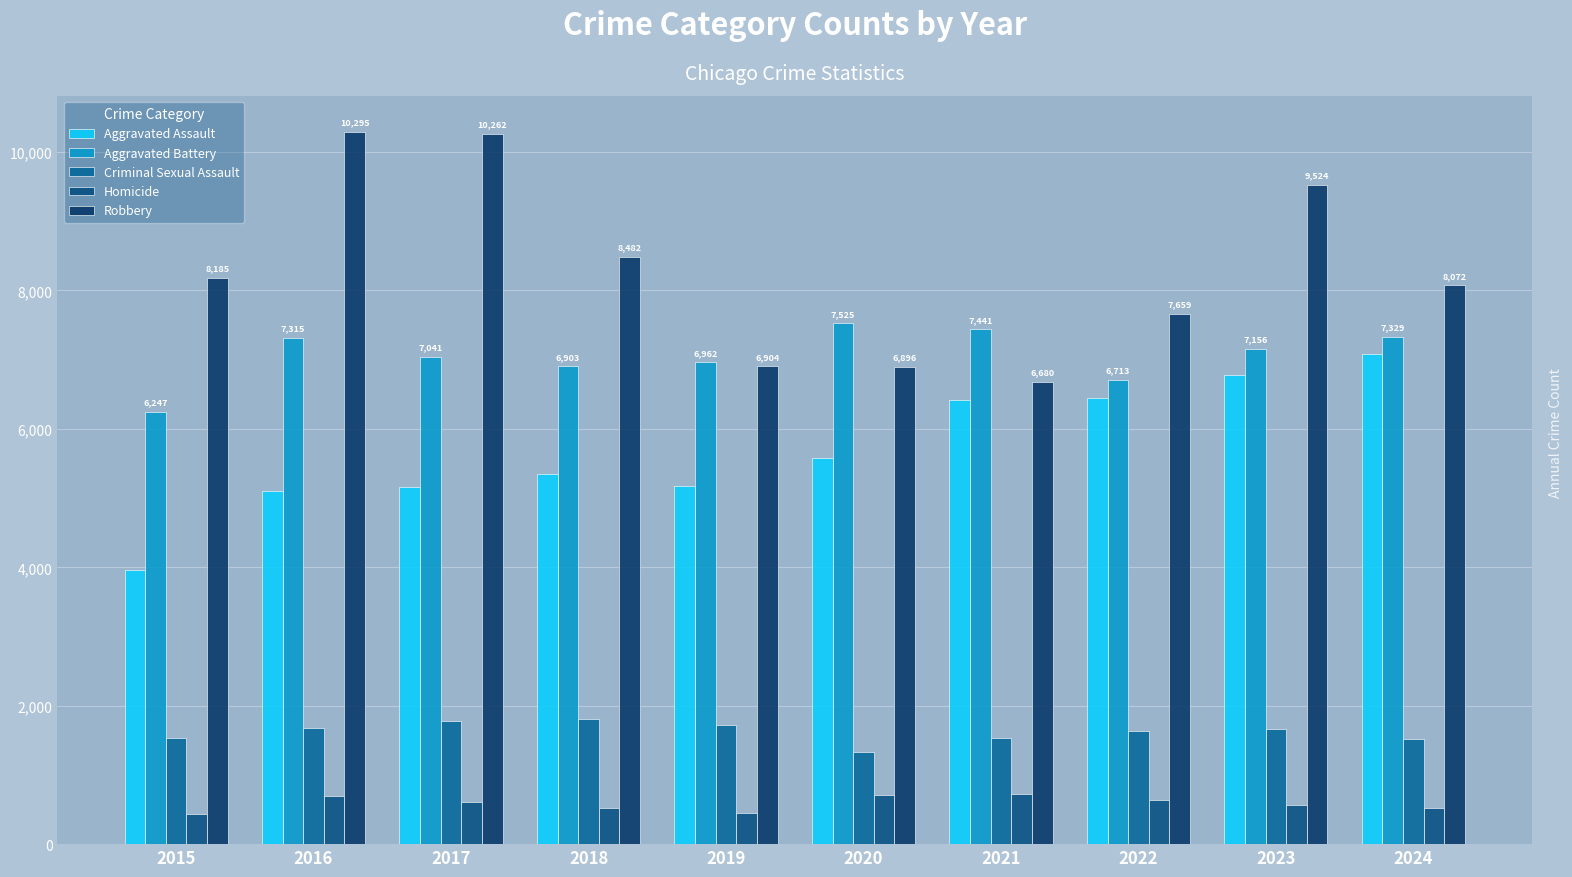

Is the value of Aggravated Battery at 2022 greater than the value of Homicide at 2024?

Yes